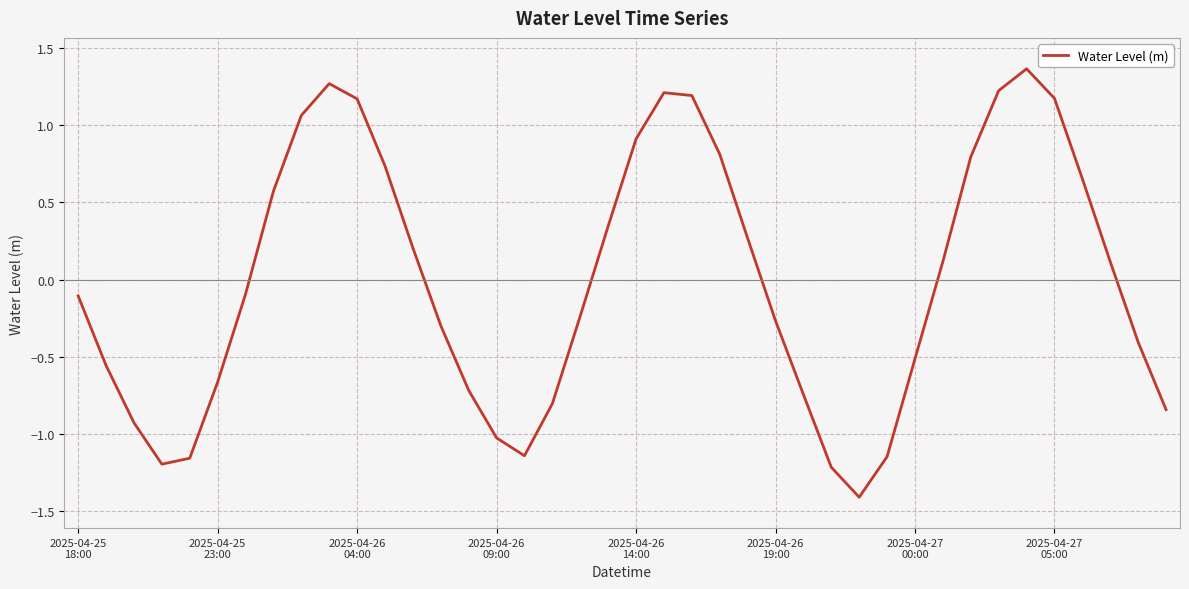

What is the minimum value shown in the chart?

-1.4